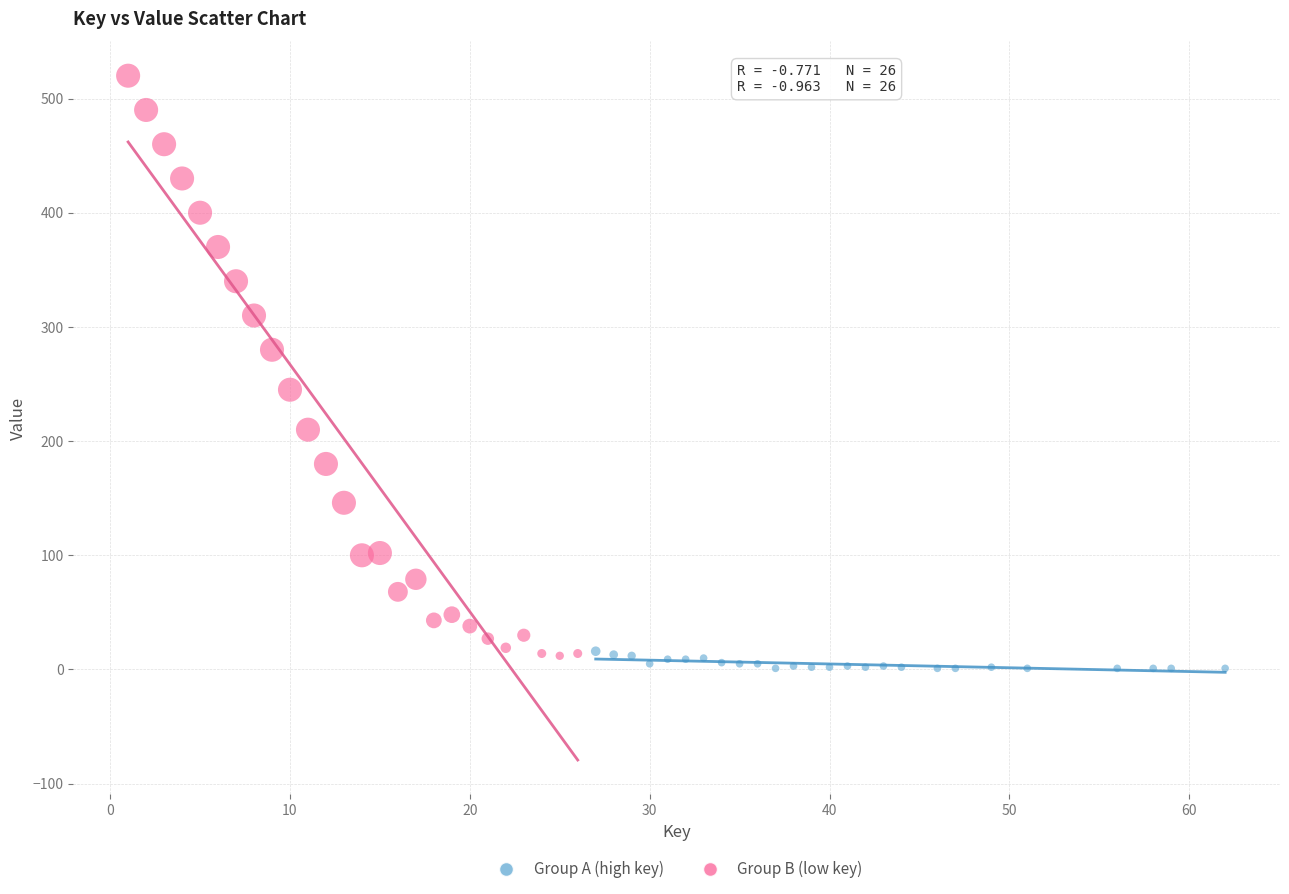

Which series reaches the maximum Y coordinate?

Group B (low key)